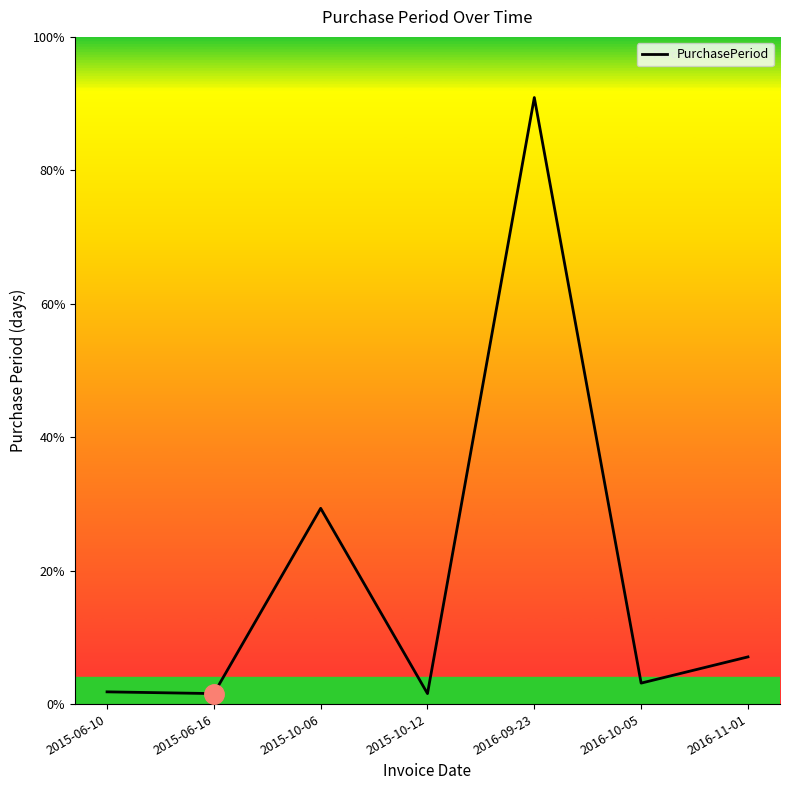

The chart shows a value of 10 at 2015-06-16. True or false?

False